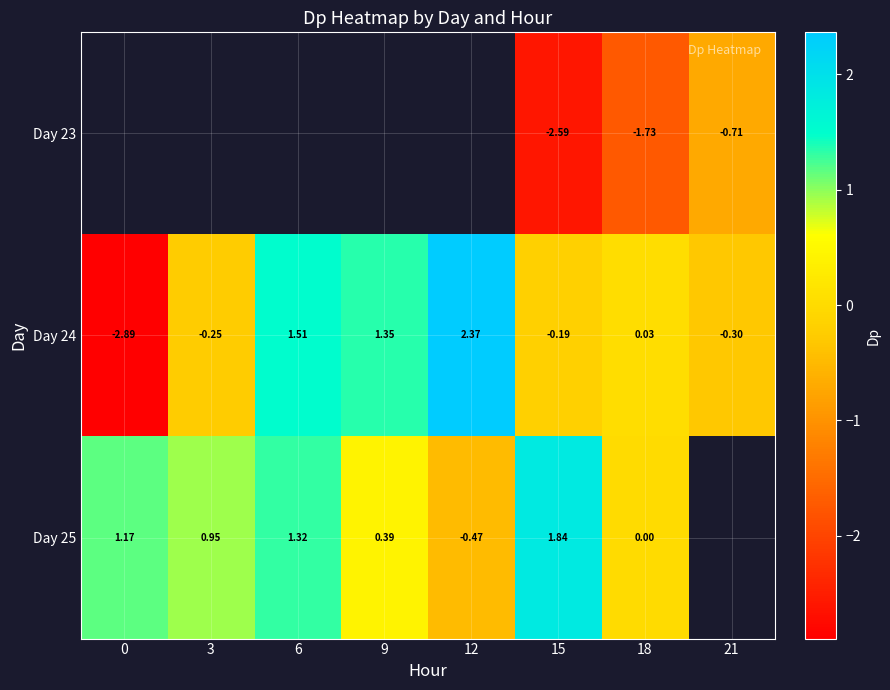

Is the value of Day 24 at 0 greater than the value of Day 25 at 6?

No